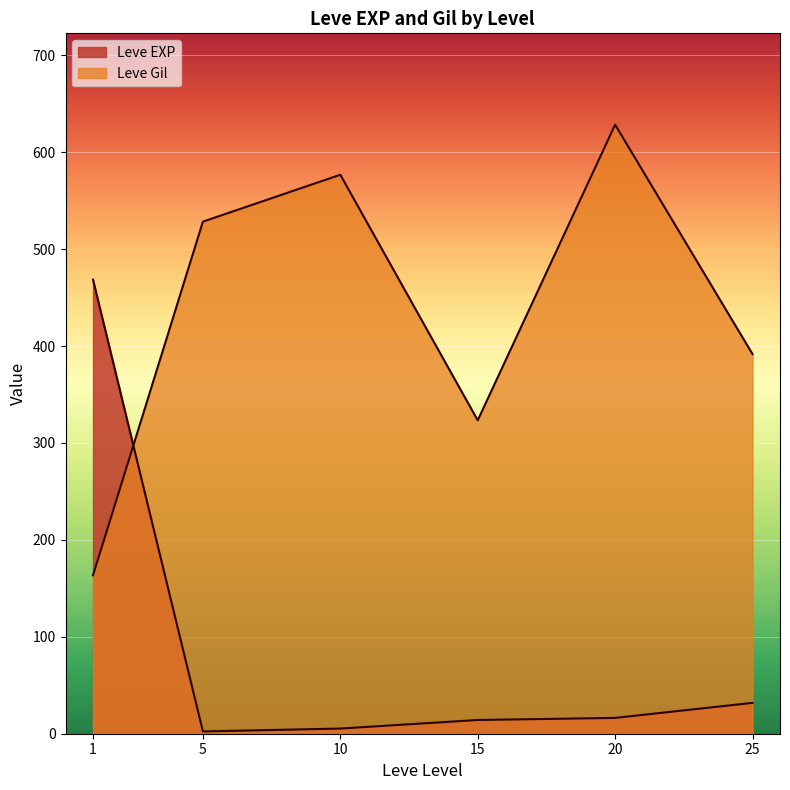

How many lines are shown in the chart?

2